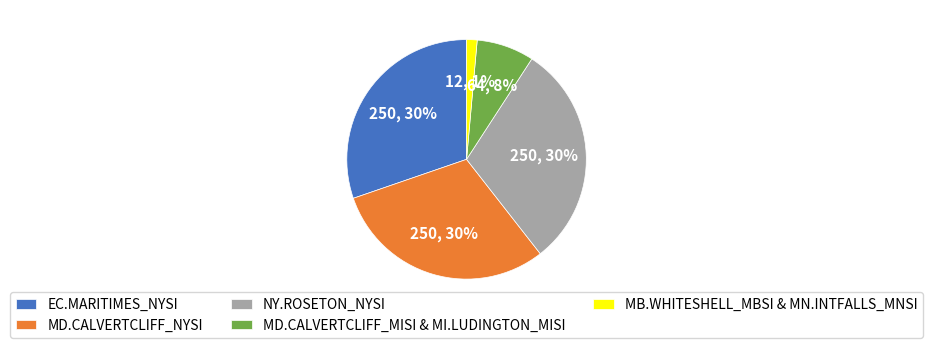

Which has a higher value, MB.WHITESHELL_MBSI & MN.INTFALLS_MNSI or EC.MARITIMES_NYSI?

EC.MARITIMES_NYSI